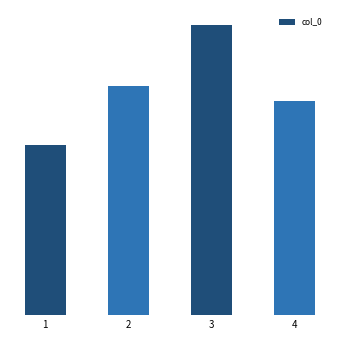

List the labels in order of value, smallest first.

1, 4, 2, 3